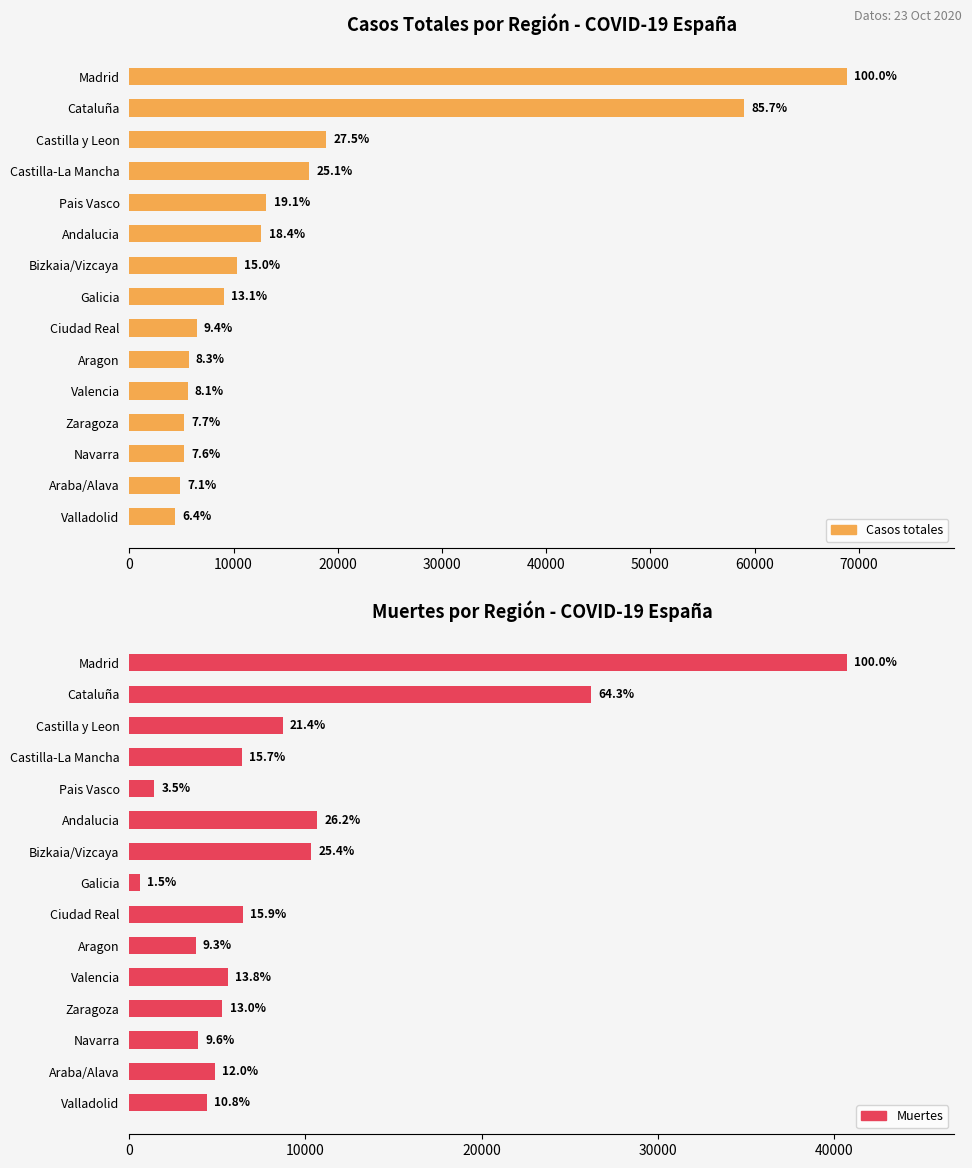

Which series has the largest range (max minus min)?

Casos totales